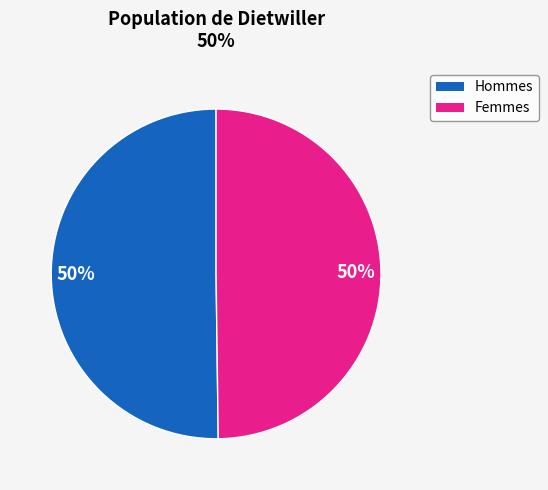

Count the number of slices in the pie.

2